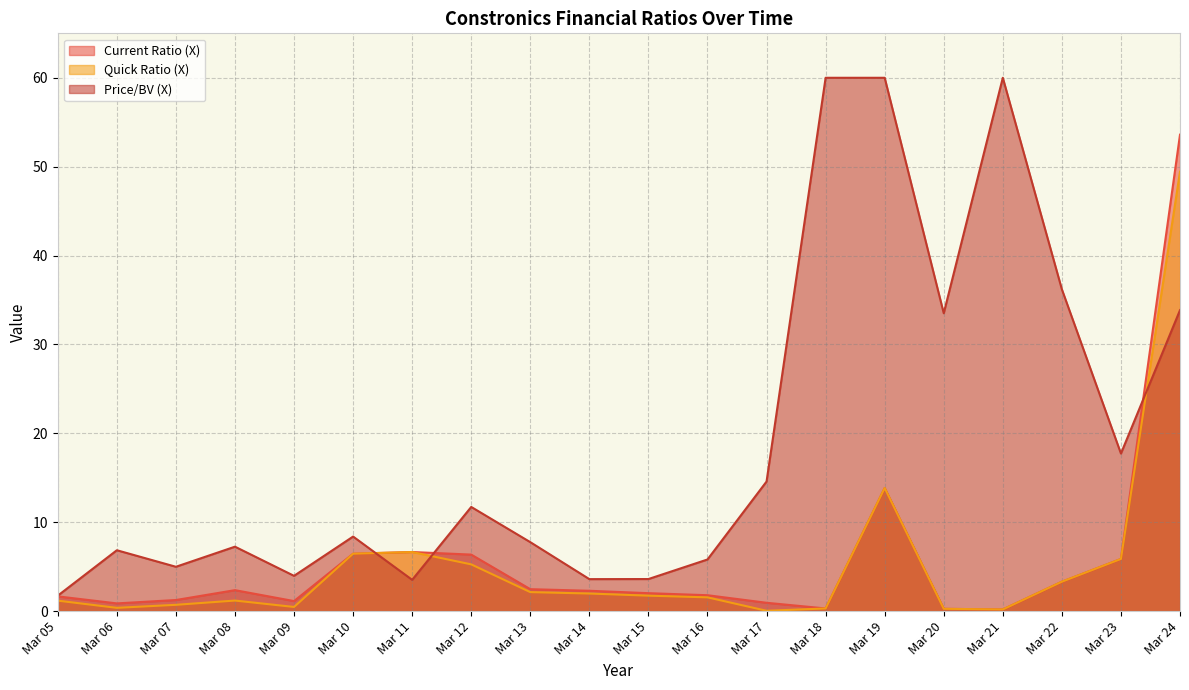

At which category does the chart reach its peak across all series?

Mar 24